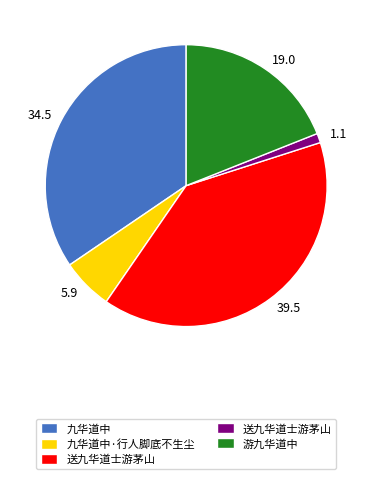

Is there any slice that represents more than half of the pie?

No